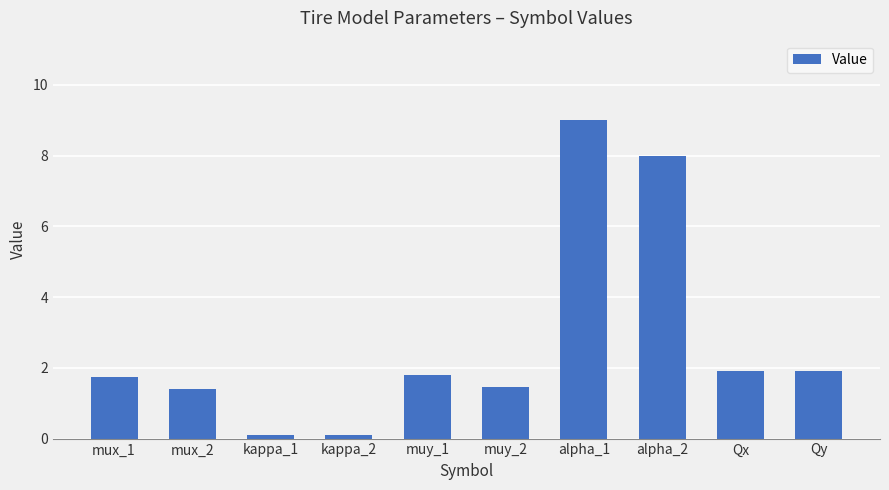

The chart shows a value of 0.5 at muy_2. True or false?

False